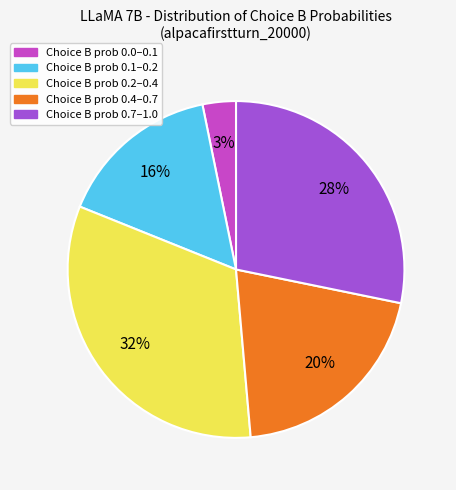

Is there any slice that represents more than half of the pie?

No